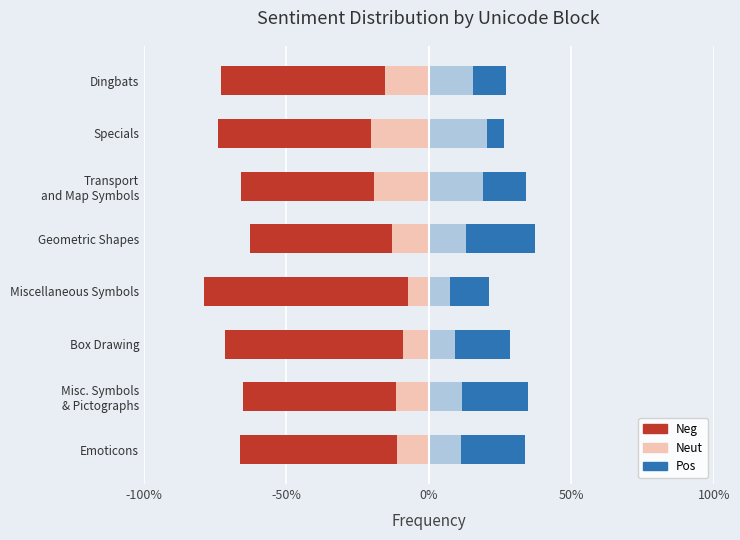

The Neut (right) series shows 0.2 at Specials. True or false?

True